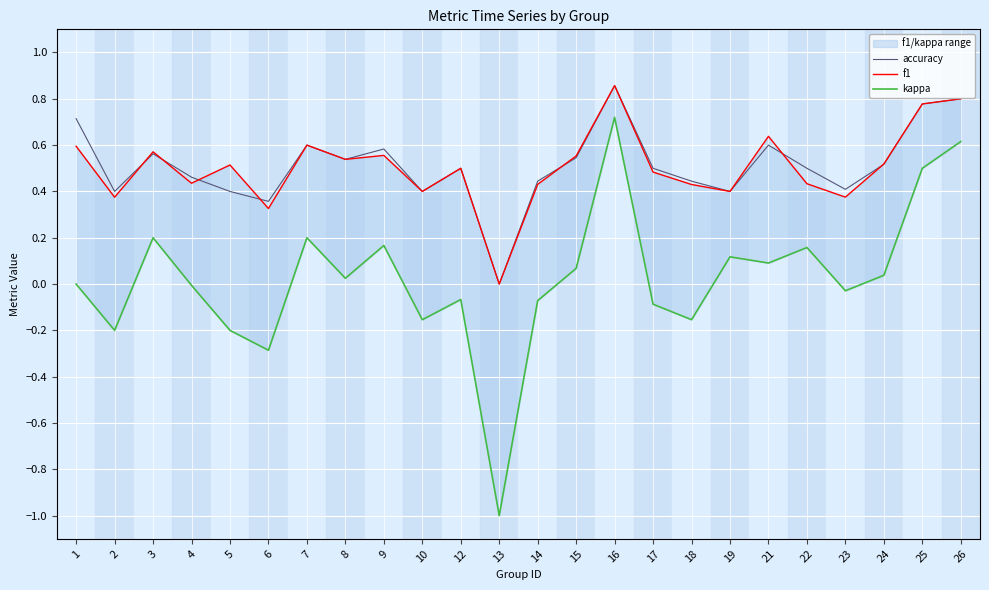

True or false: kappa has a value of 0.1 at 15.

True